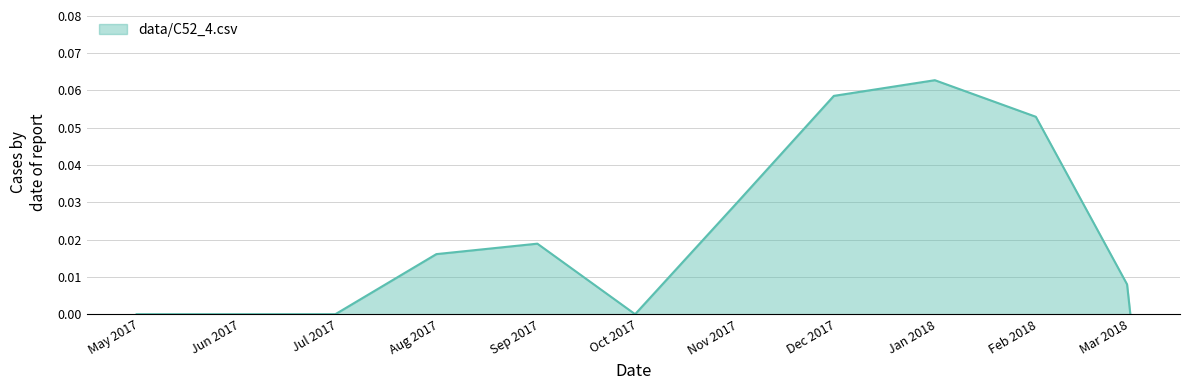

What is the label of the 12th point from the right?

2017-04-30